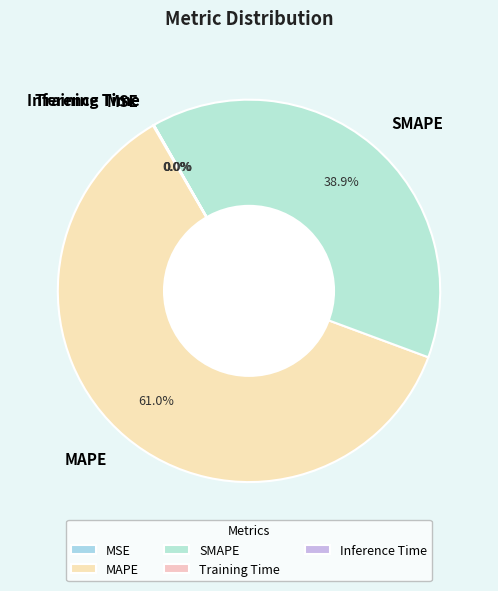

Which category has the biggest portion of the pie?

MAPE